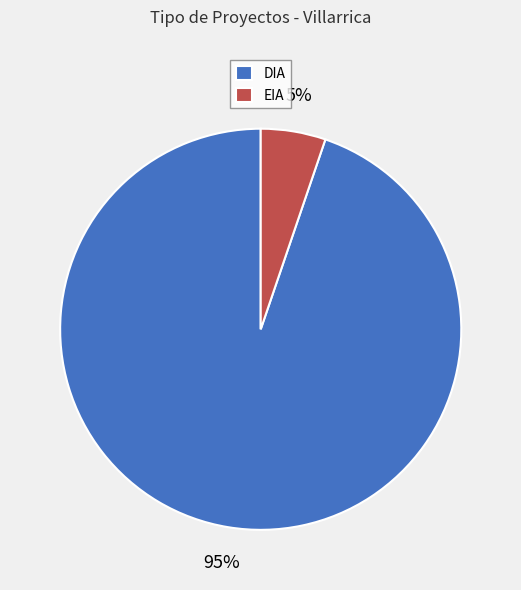

What is the largest slice in the pie chart?

DIA